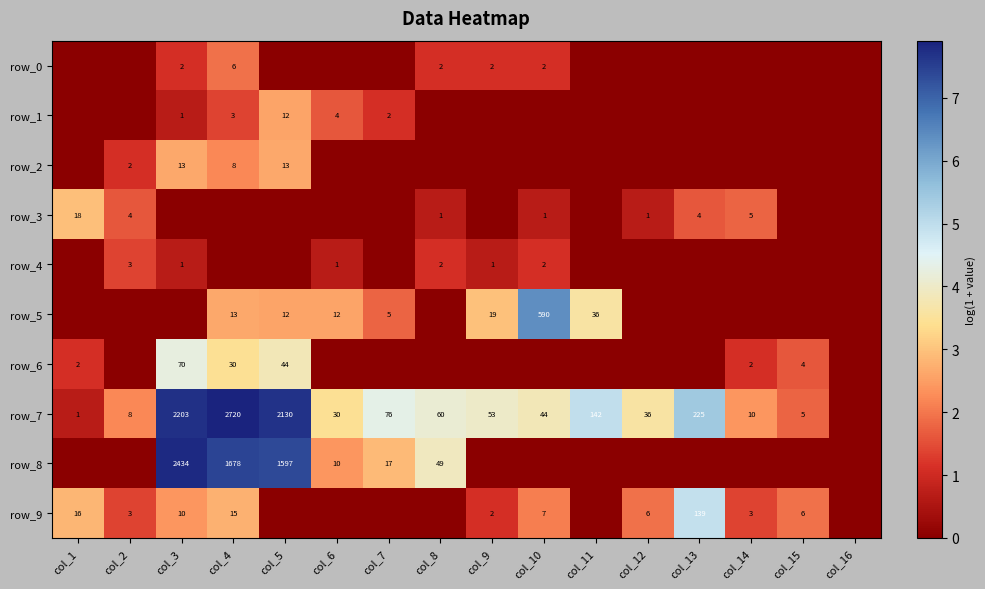

Reading left to right, transcribe all the data shown in this chart.

row_0: 0.0	0.0	1.1	1.9	0.0	0.0	0.0	1.1	1.1	1.1	0.0	0.0	0.0	0.0	0.0	0.0
row_1: 0.0	0.0	0.7	1.4	2.6	1.6	1.1	0.0	0.0	0.0	0.0	0.0	0.0	0.0	0.0	0.0
row_2: 0.0	1.1	2.6	2.2	2.6	0.0	0.0	0.0	0.0	0.0	0.0	0.0	0.0	0.0	0.0	0.0
row_3: 2.9	1.6	0.0	0.0	0.0	0.0	0.0	0.7	0.0	0.7	0.0	0.7	1.6	1.8	0.0	0.0
row_4: 0.0	1.4	0.7	0.0	0.0	0.7	0.0	1.1	0.7	1.1	0.0	0.0	0.0	0.0	0.0	0.0
row_5: 0.0	0.0	0.0	2.6	2.6	2.6	1.8	0.0	3.0	6.4	3.6	0.0	0.0	0.0	0.0	0.0
row_6: 1.1	0.0	4.3	3.4	3.8	0.0	0.0	0.0	0.0	0.0	0.0	0.0	0.0	1.1	1.6	0.0
row_7: 0.7	2.2	7.7	7.9	7.7	3.4	4.3	4.1	4.0	3.8	5.0	3.6	5.4	2.4	1.8	0.0
row_8: 0.0	0.0	7.8	7.4	7.4	2.4	2.9	3.9	0.0	0.0	0.0	0.0	0.0	0.0	0.0	0.0
row_9: 2.8	1.4	2.4	2.8	0.0	0.0	0.0	0.0	1.1	2.1	0.0	1.9	4.9	1.4	1.9	0.0